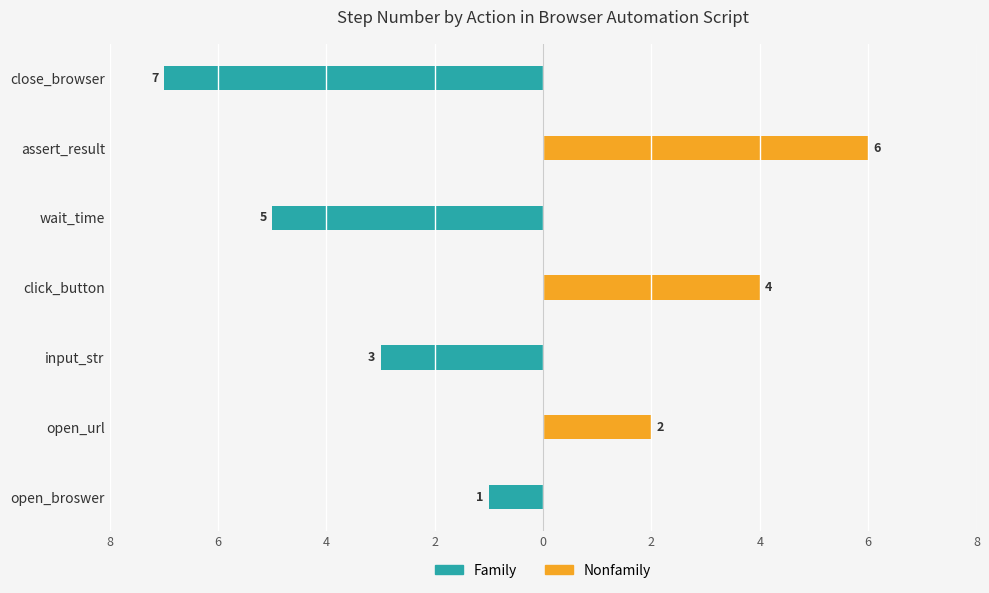

What is the value of the Family bar at the 1st from the left?

-1